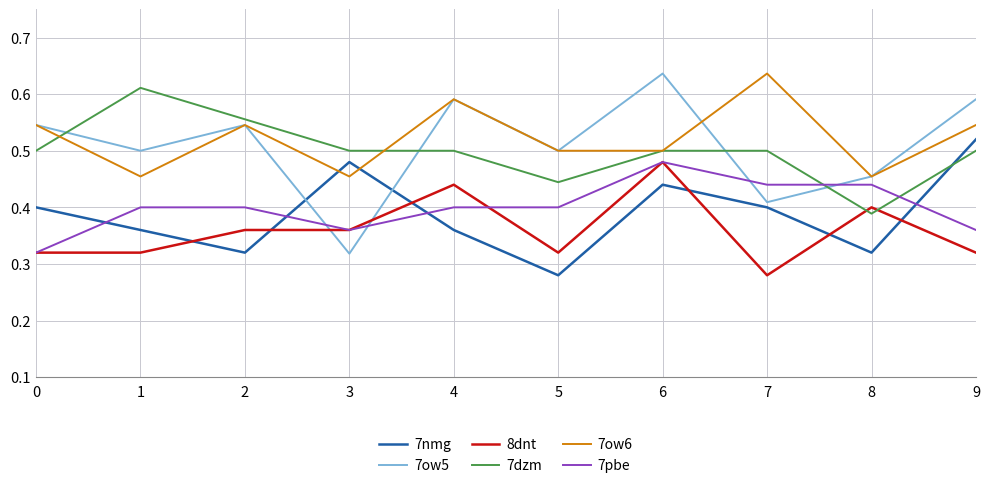

True or false: 7nmg and 7pbe cross at least once.

True